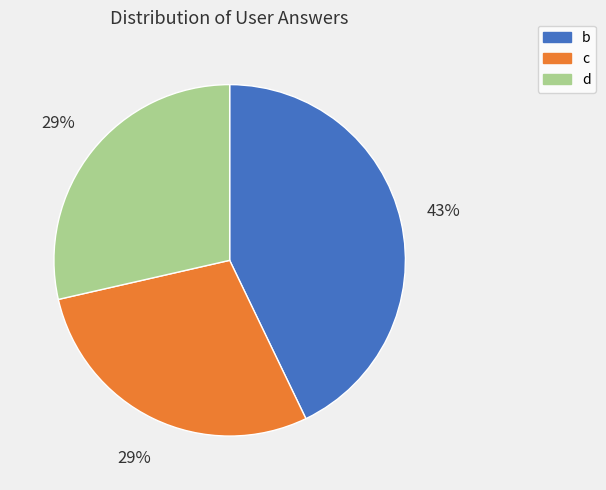

Is the sum of c and b greater than half?

Yes